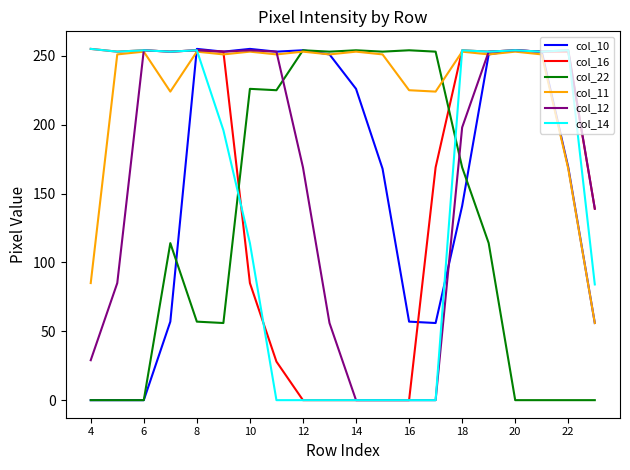

What is the maximum value shown in the chart?

255